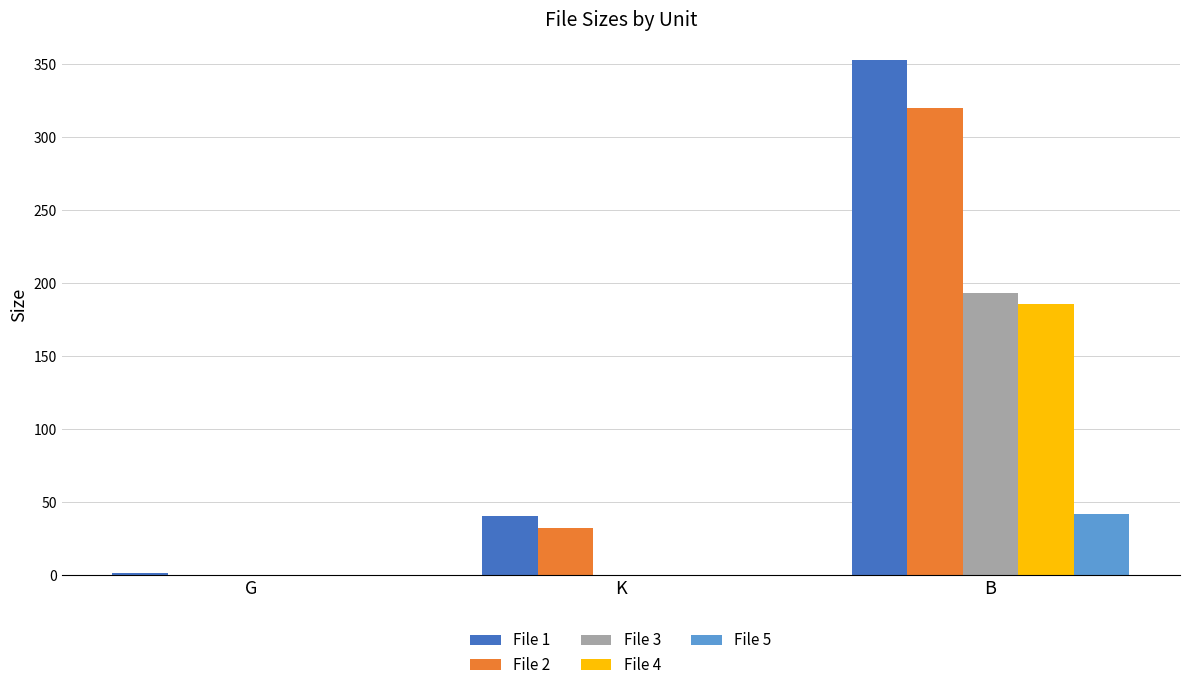

Reading left to right, extract all data points from this chart.

File 1: G=1.5	K=40.6	B=353.0
File 2: G=0.0	K=32.3	B=320.0
File 3: G=0.0	K=0.0	B=193.0
File 4: G=0.0	K=0.0	B=186.0
File 5: G=0.0	K=0.0	B=42.0